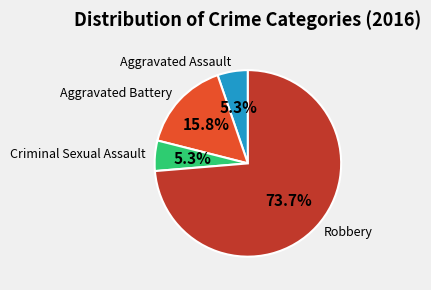

To the nearest percent, what portion does Robbery represent?

74%